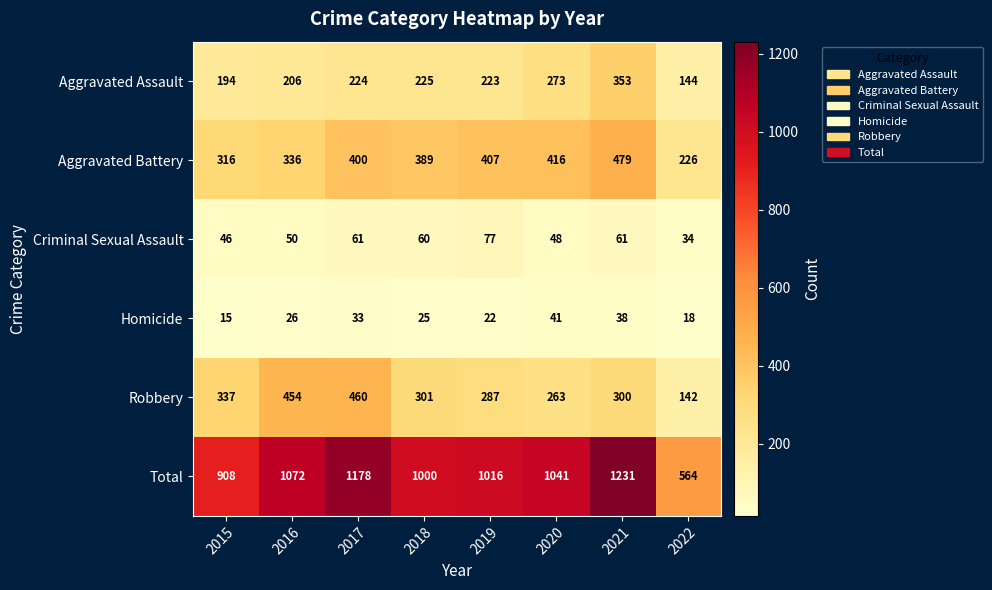

Rank the series by their maximum value, from lowest to highest.

Homicide, Criminal Sexual Assault, Aggravated Assault, Robbery, Aggravated Battery, Total